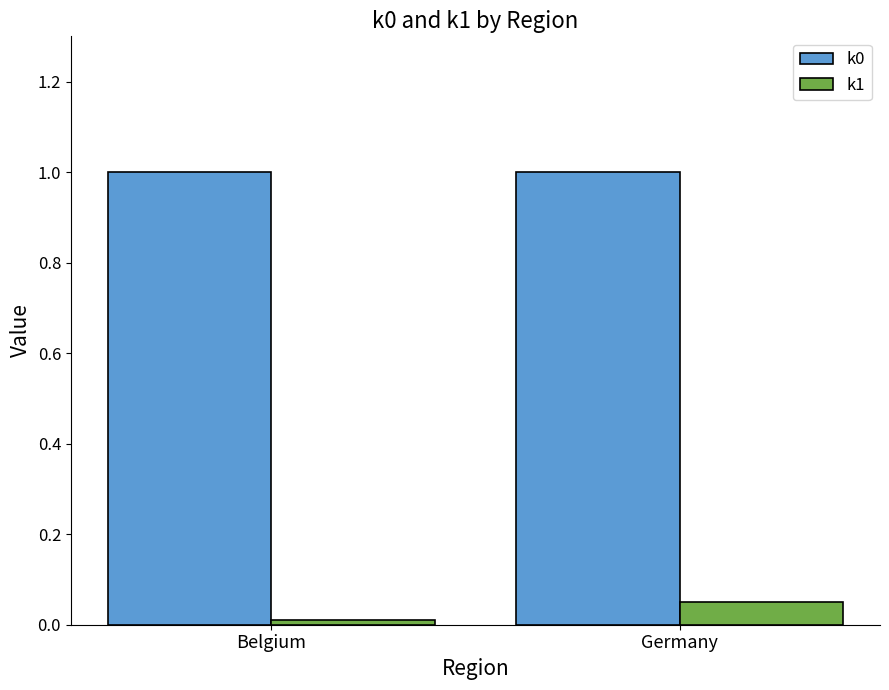

What is the greatest value displayed?

1.0